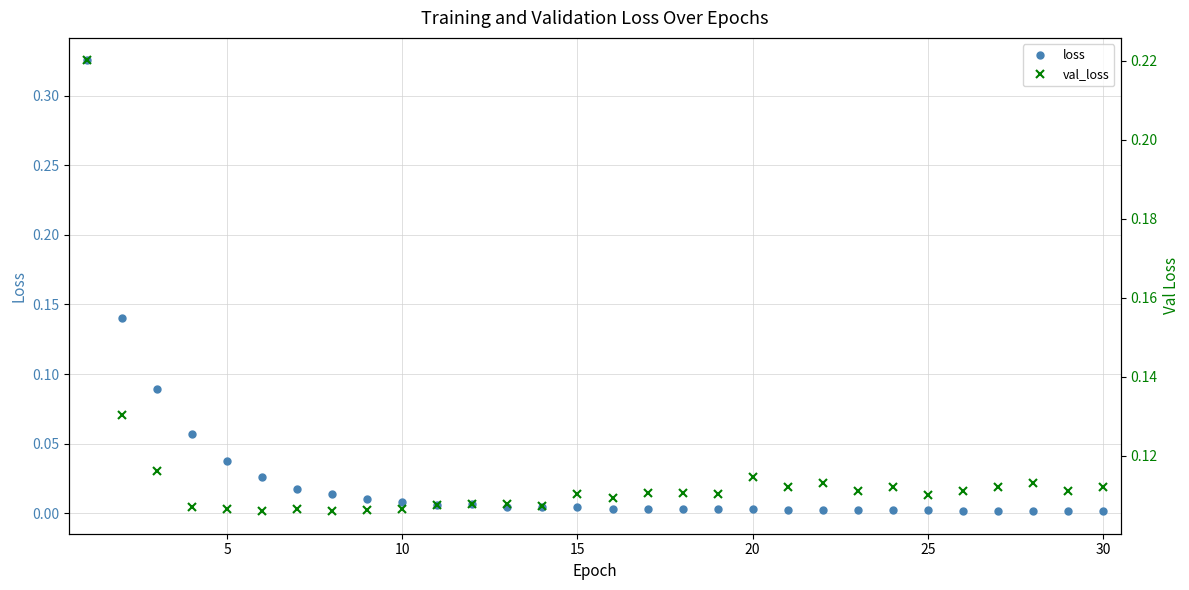

How many times do loss and val_loss cross each other?

1